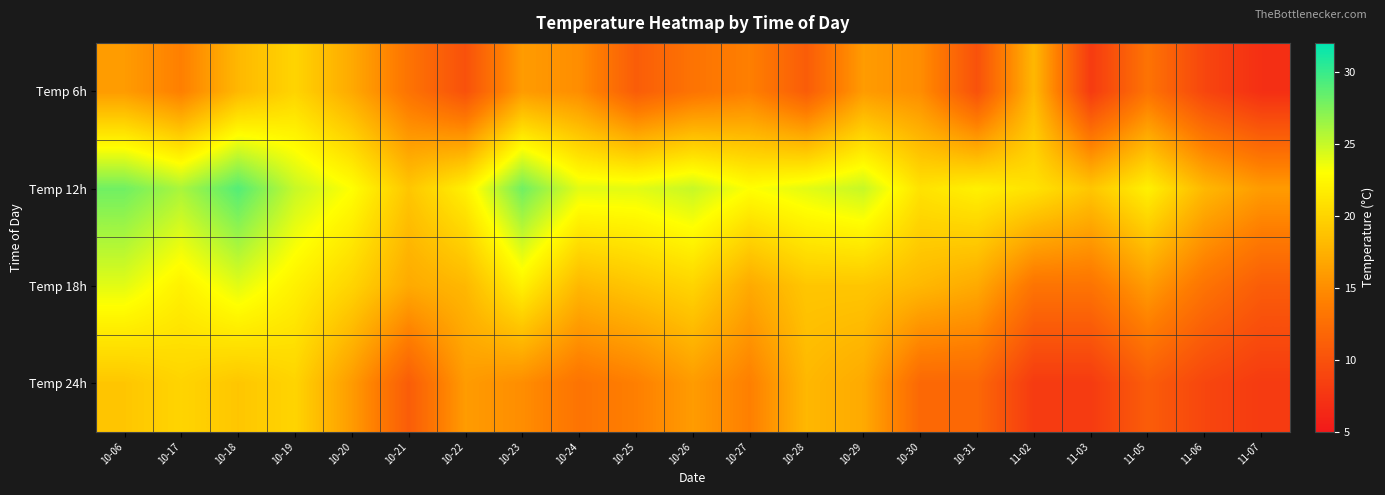

At how many categories does at least one series exceed 25?

4